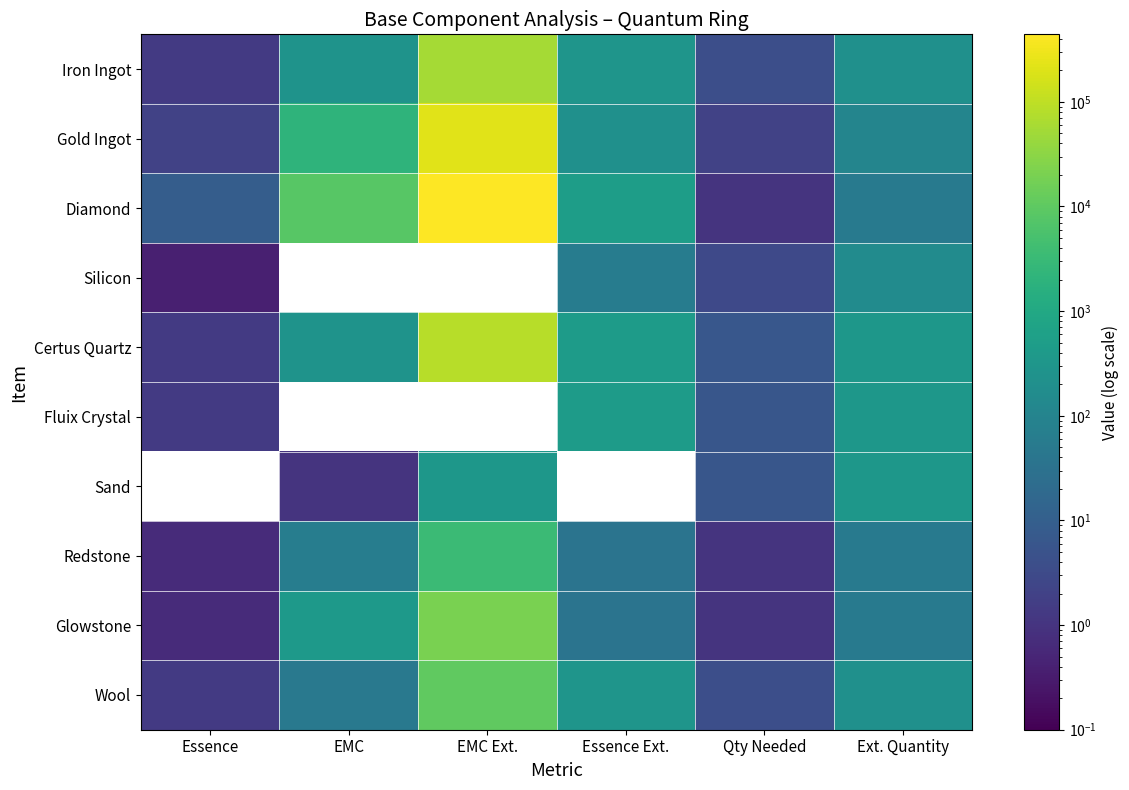

What is the spread (max minus min) of values at EMC Ext.?

441504.0